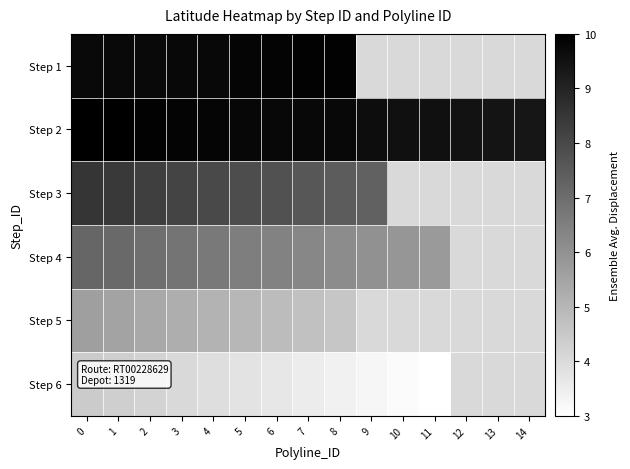

What value does the Step 2 series have at 7?

9.7